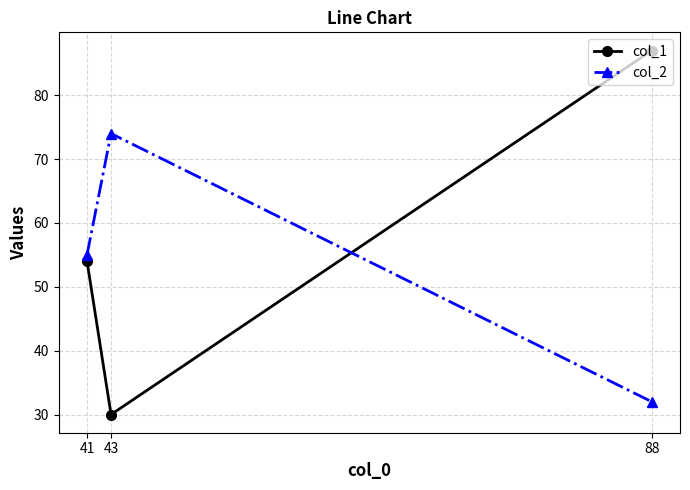

At which category is the sum across all series the highest?

88